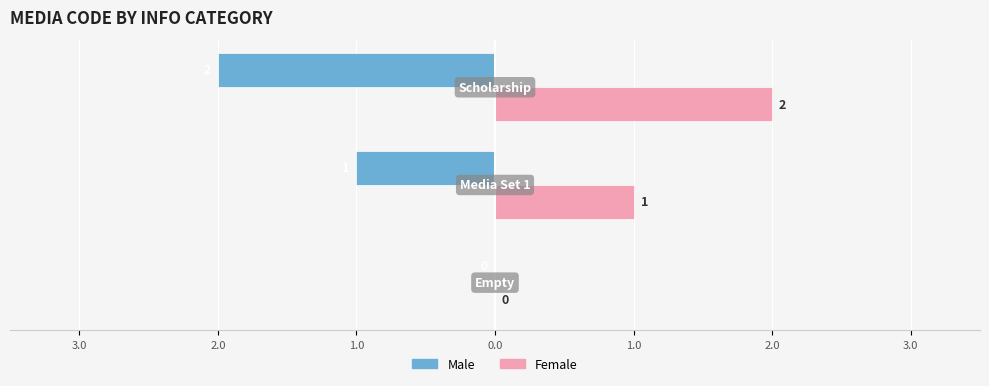

What are all the series names shown in the legend?

Male, Female